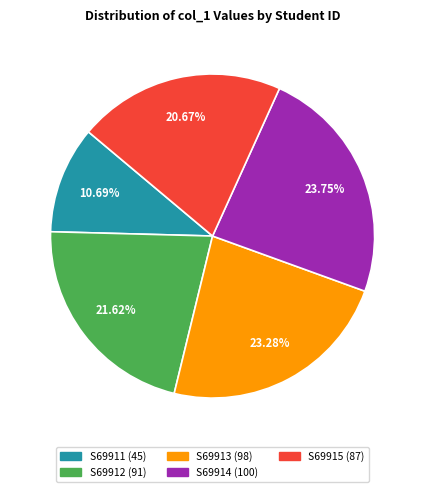

To the nearest percent, what percentage of the pie is S69915?

21%